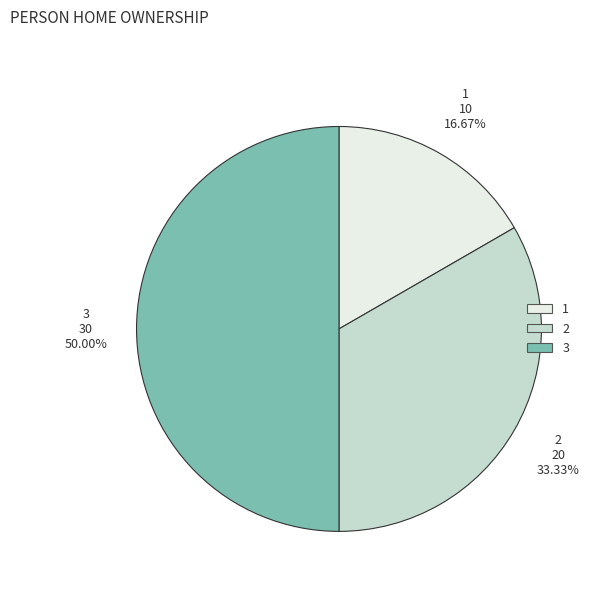

Which slice is the smallest?

1